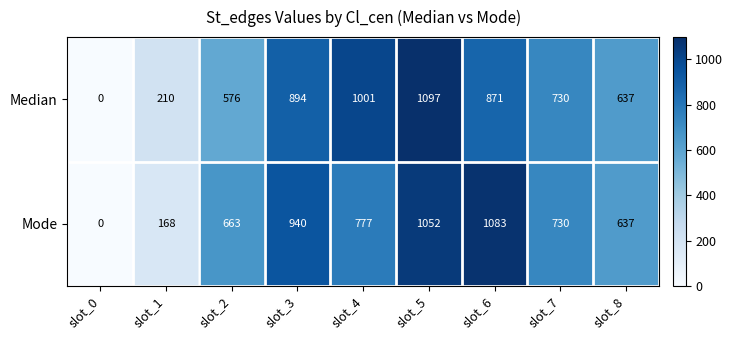

Which series has the largest total across all categories?

Mode